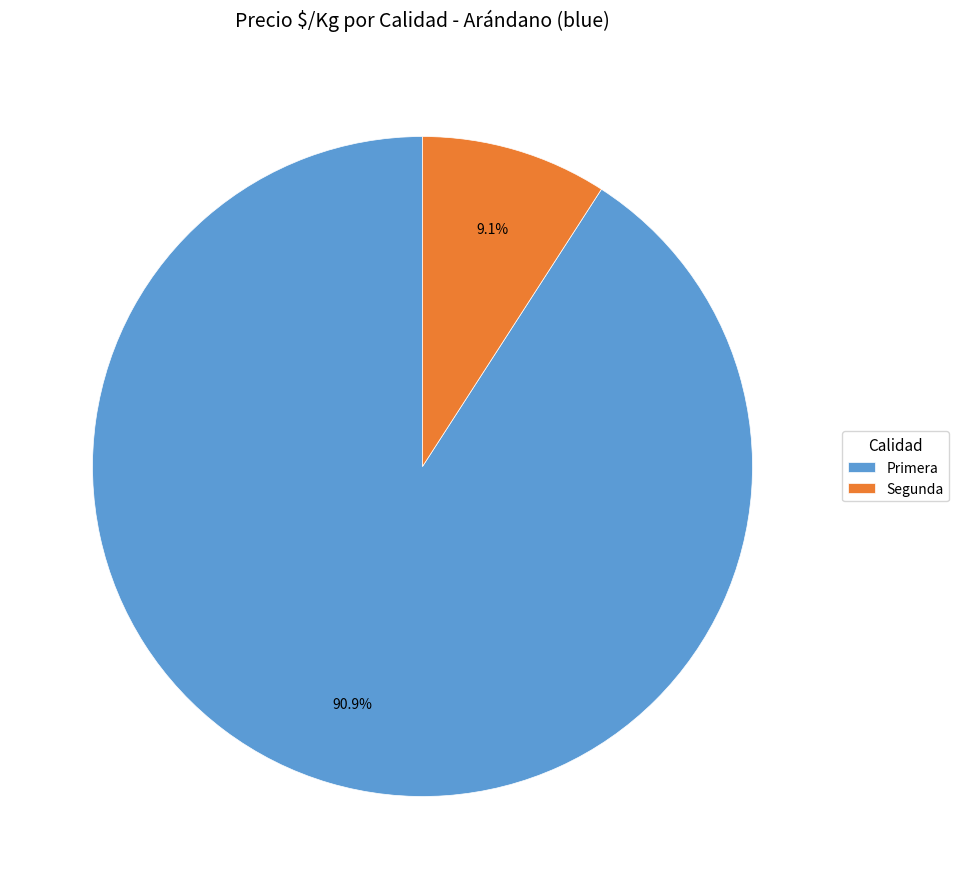

Which category has the smallest portion of the pie?

Segunda